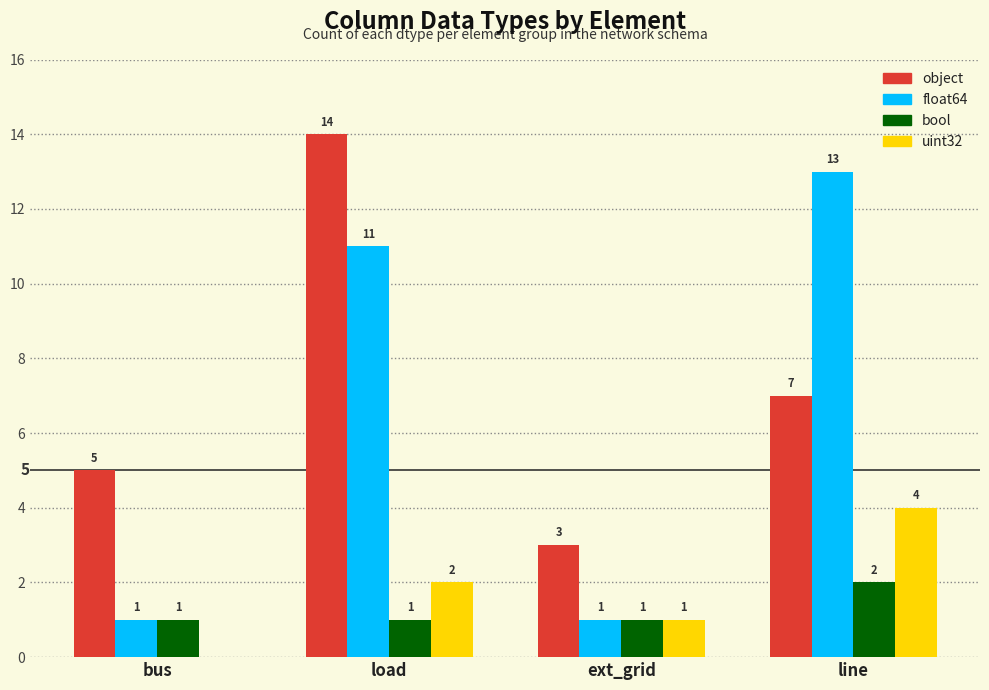

What is the difference between the uint32 values at load and line?

2